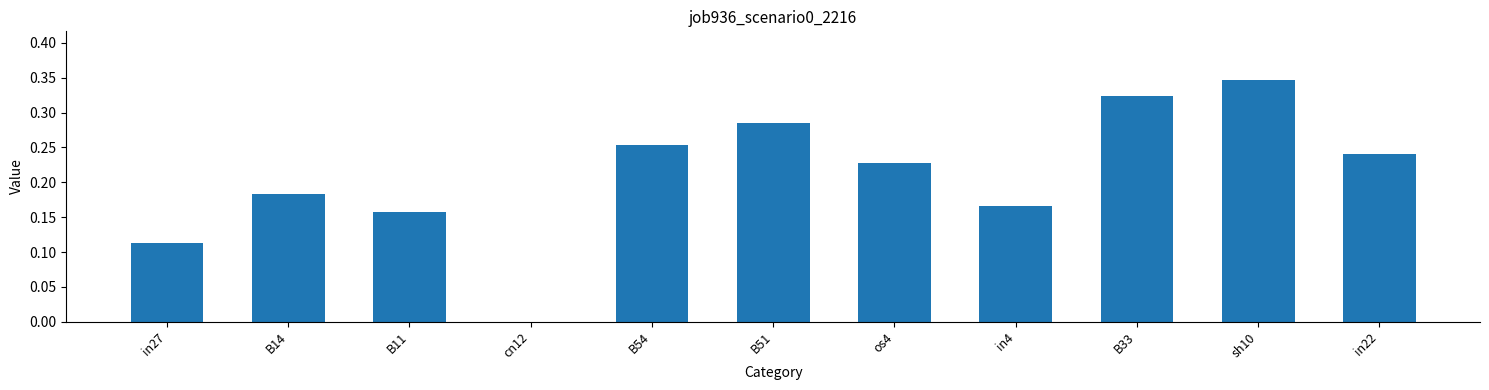

The value at B54 is 0.4. True or false?

False